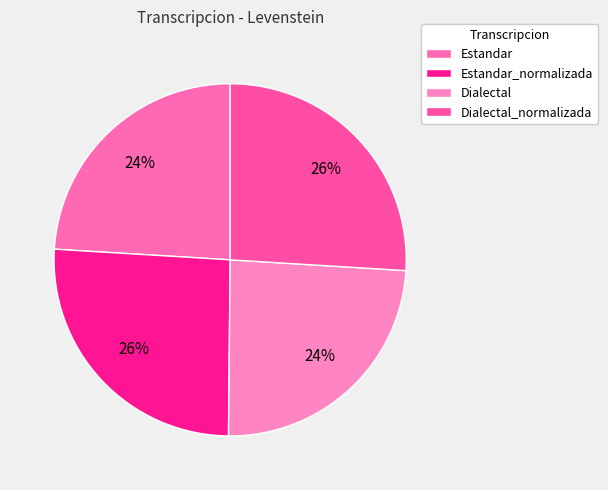

Does Dialectal_normalizada represent more than half of the total?

No